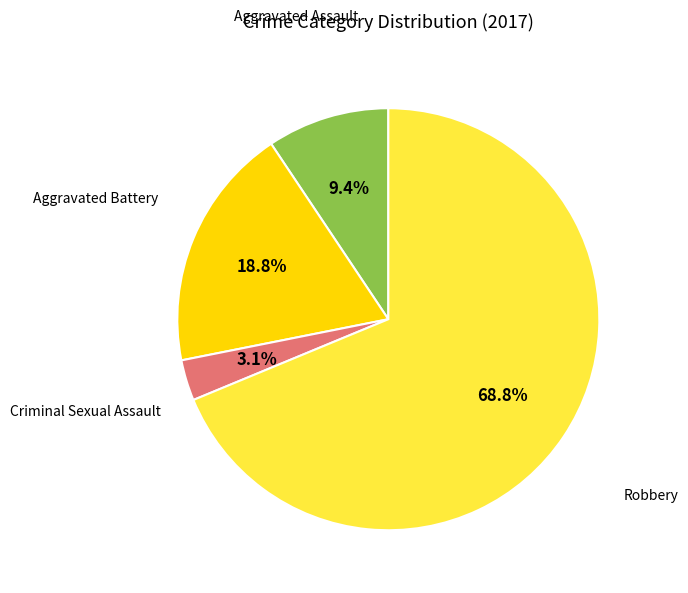

Is there any slice that represents more than half of the pie?

Yes